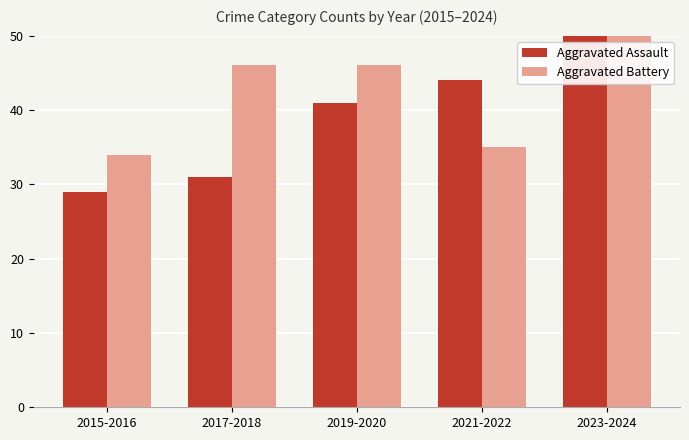

Which series has the largest range (max minus min)?

Aggravated Assault